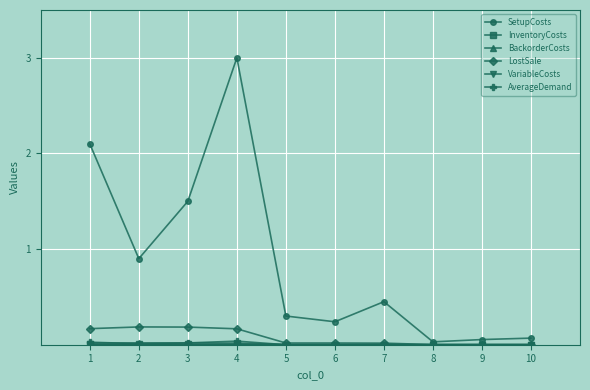

Between 2 and 10, which series saw the biggest shift?

SetupCosts